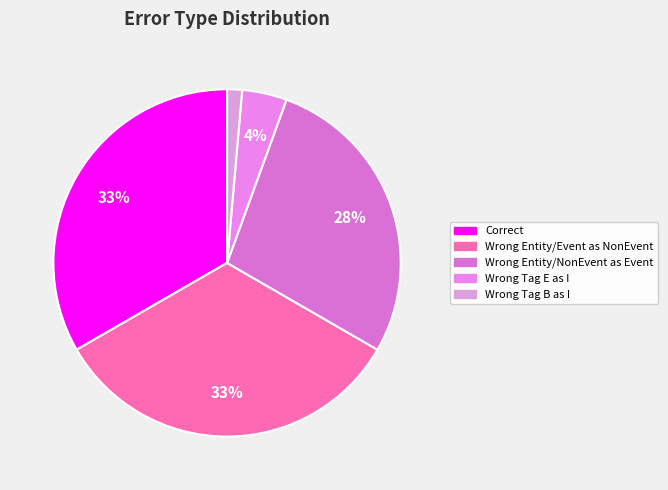

Count the number of slices in the pie.

5